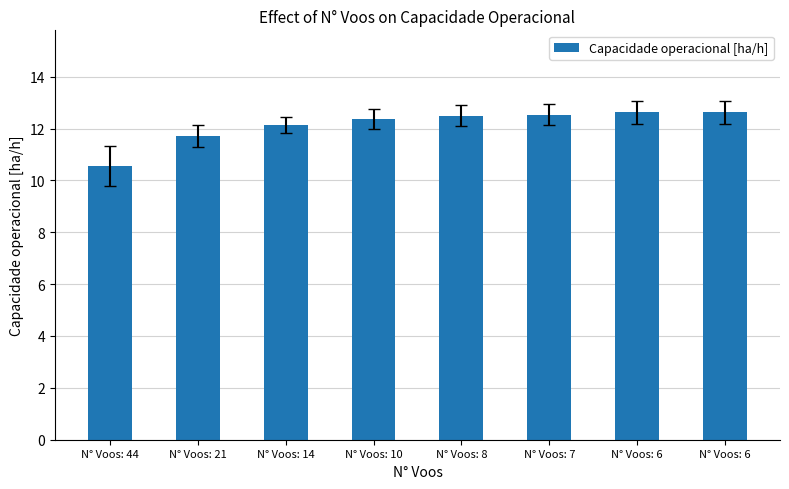

Approximately how many times larger is the value at N° Voos: 21 compared to N° Voos: 14?

1.0